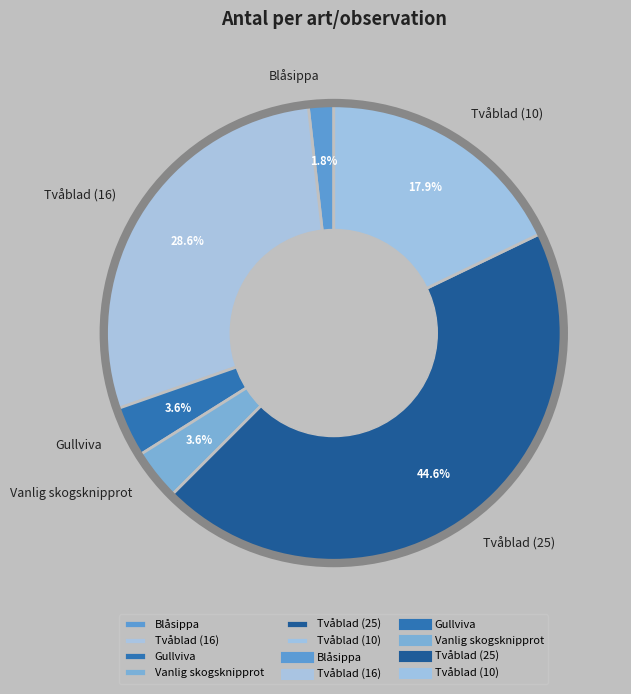

Which has a higher value, Gullviva or Blåsippa?

Gullviva